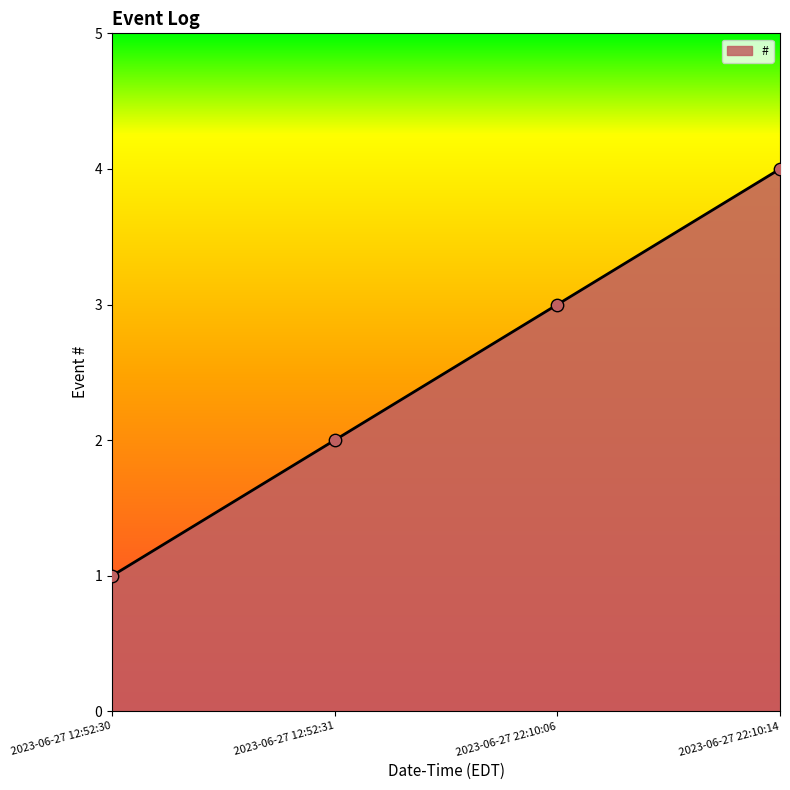

Which has a higher value, 2023-06-27 22:10:06 or 2023-06-27 12:52:31?

2023-06-27 22:10:06